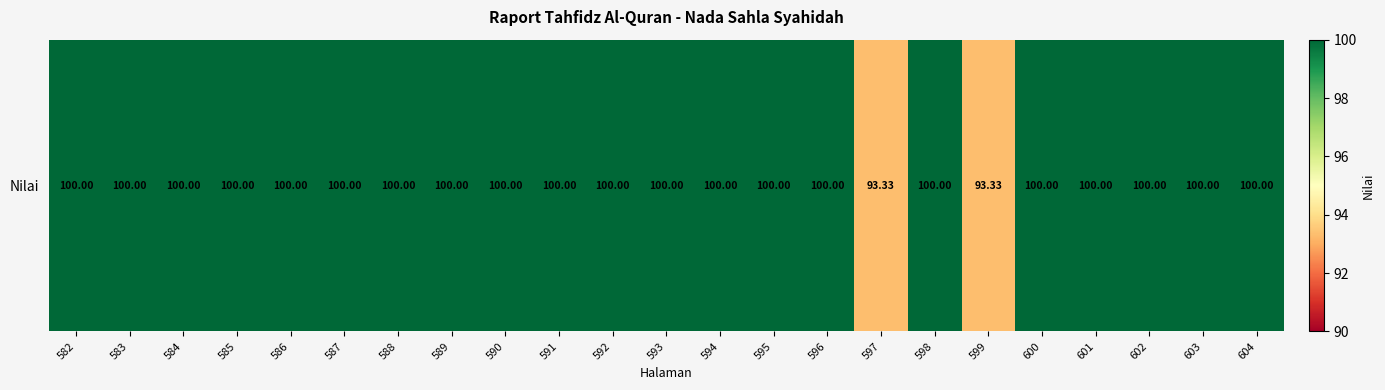

Which category has the highest value across all series?

582